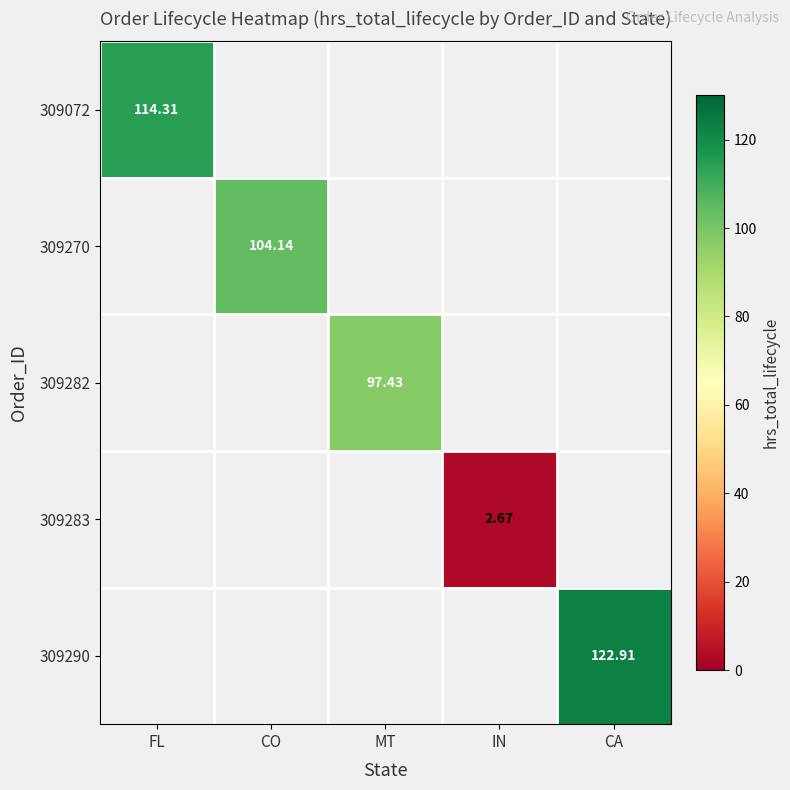

How many series are shown in this chart?

5